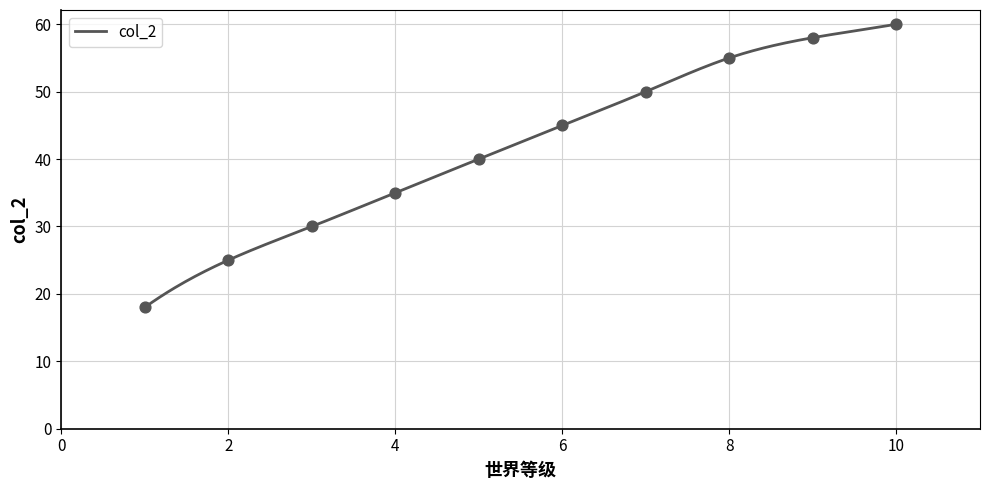

What is the change in value from 6 to 7?

+5